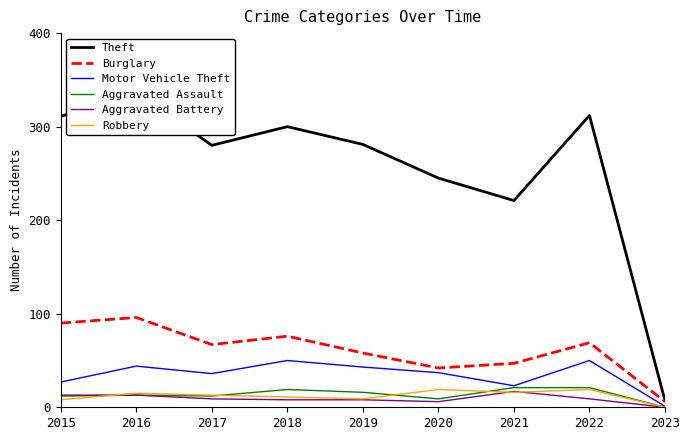

True or false: Theft and Robbery cross at least once.

False